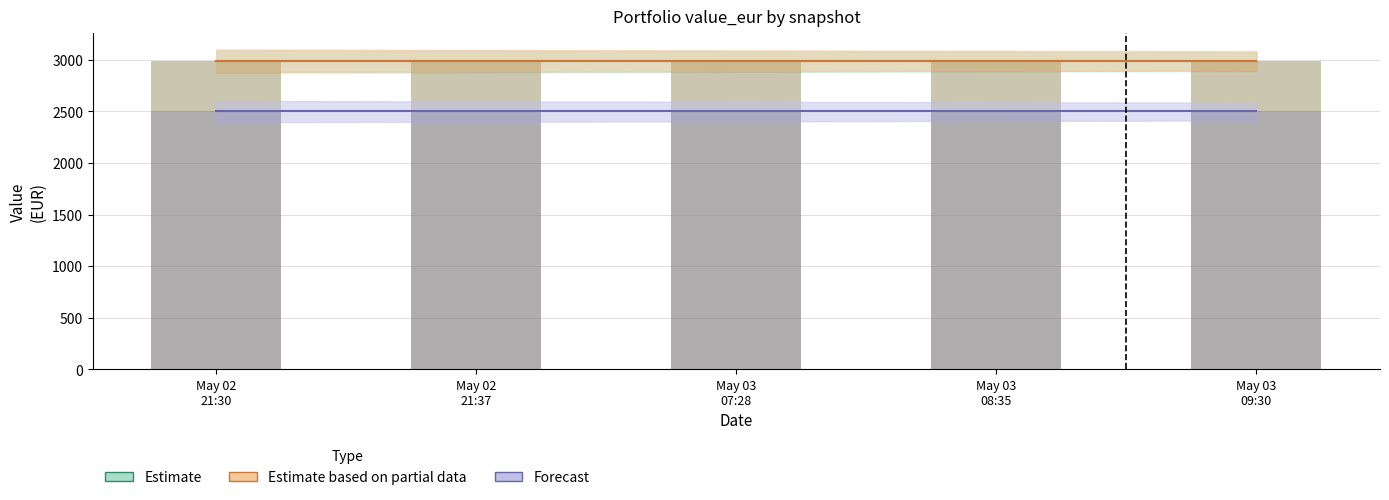

Reading left to right, list all the values displayed in this chart.

Estimate: 2983.5	2983.5	2983.5	2983.5	2983.5
Estimate based on partial data: 2990.8	2990.8	2990.8	2990.8	2990.8
Forecast: 2499.9	2499.9	2499.9	2499.9	2499.9